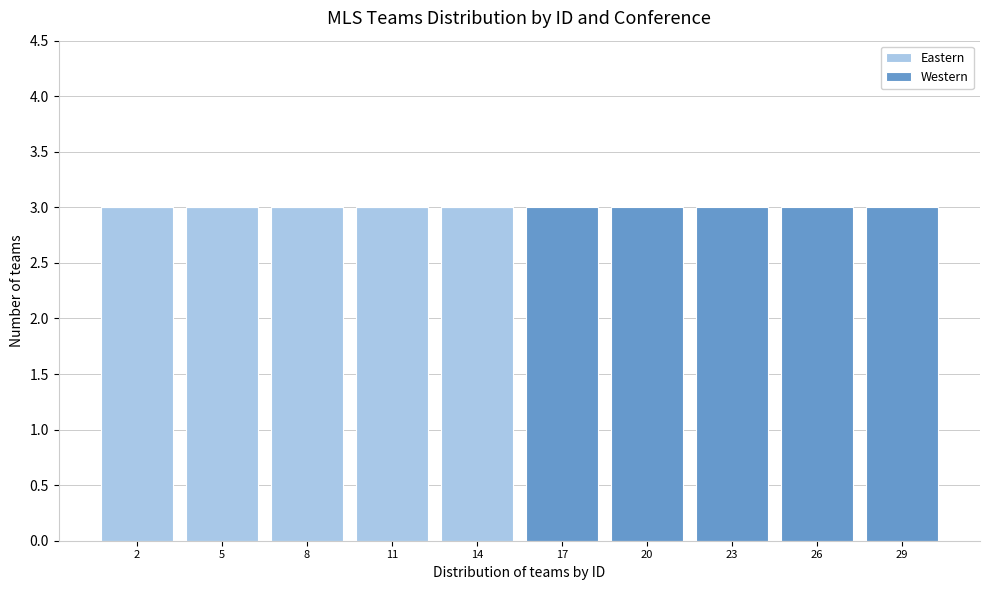

What is the total height of the stacked bar covering 18.5 to 21.5 on the x-axis? The values are not printed on the chart, so give them approximately, as read against the axis.

3